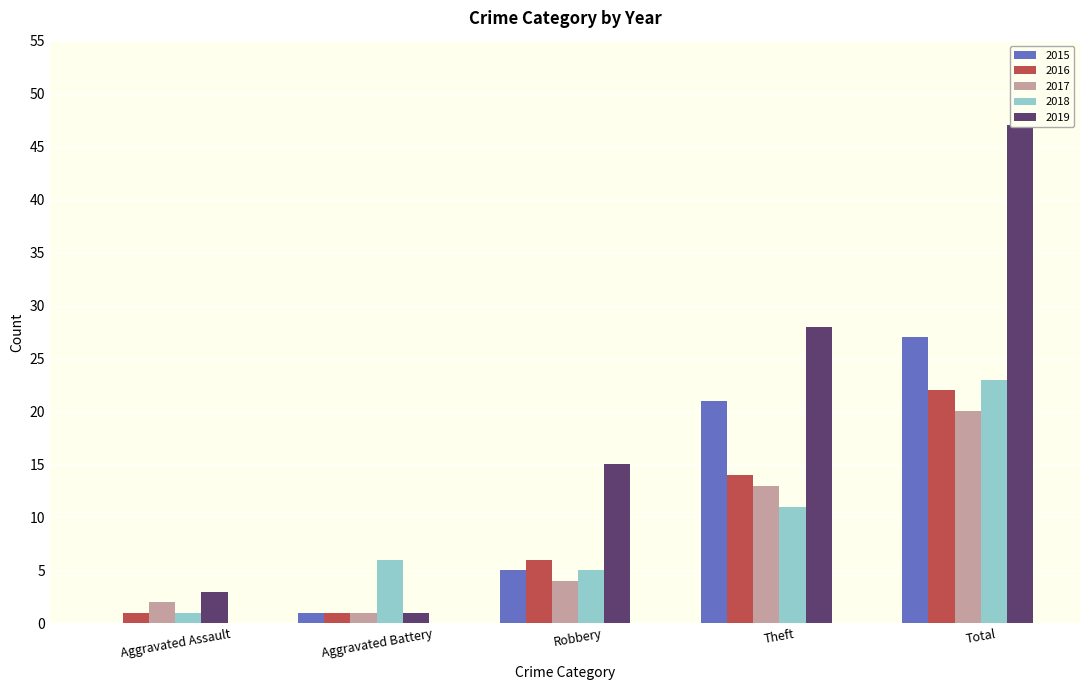

Between Aggravated Battery and Total, which is larger?

Total